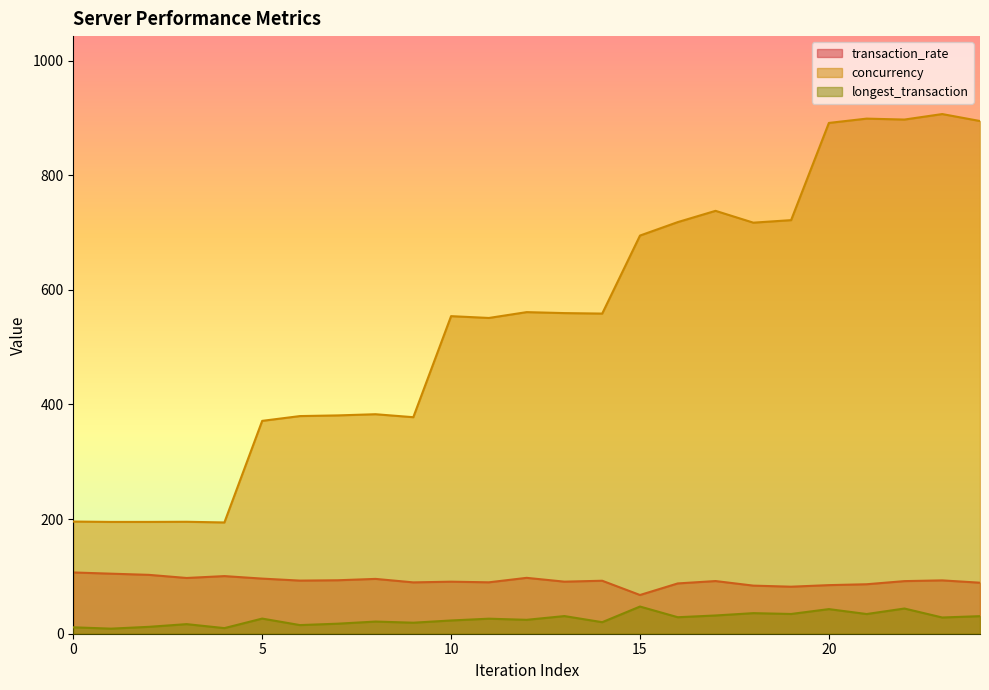

Is it true that transaction_rate equals 95.7 at 8?

True